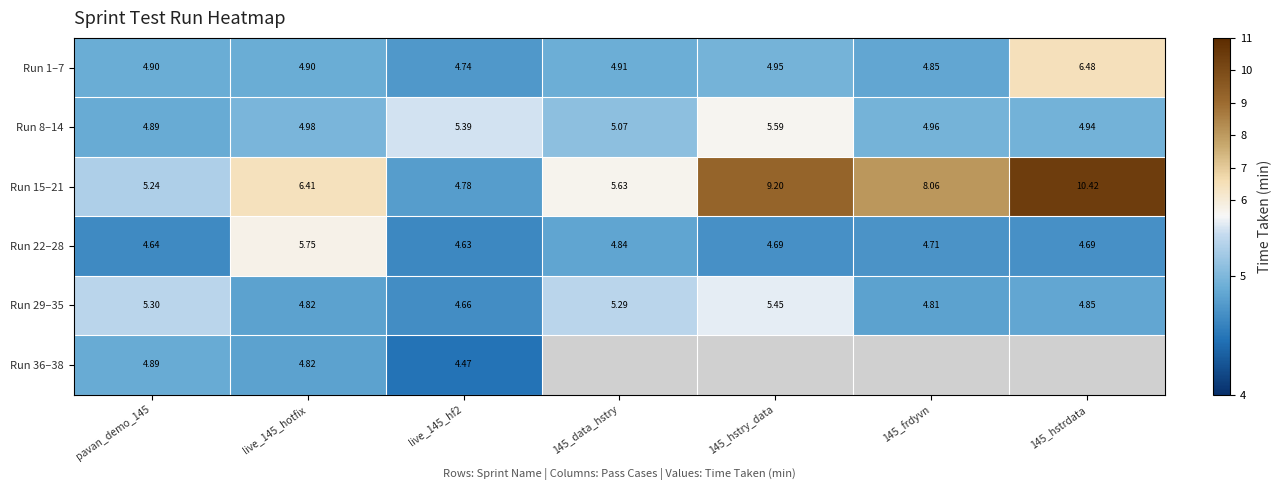

True or false: Run 29–35 has a value of 4.8 at 145_frdyvn.

True